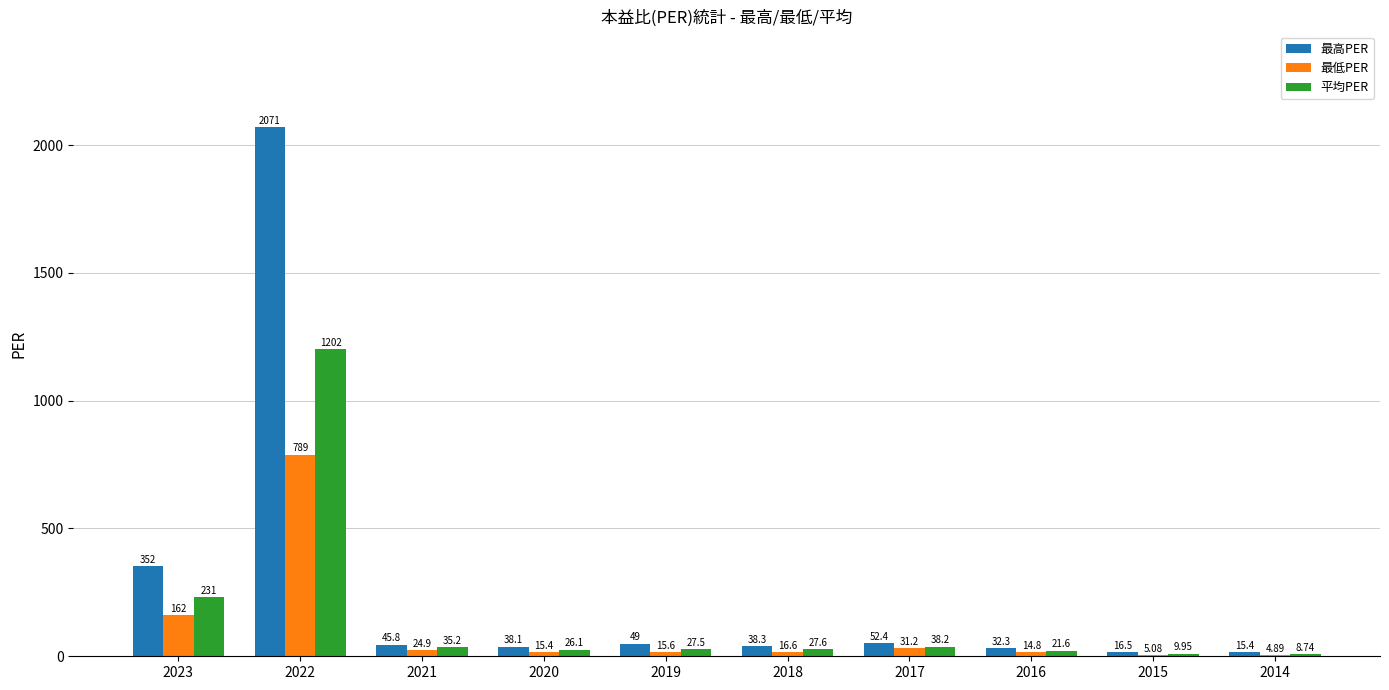

Which series changed the most between 2021 and 2016?

平均PER